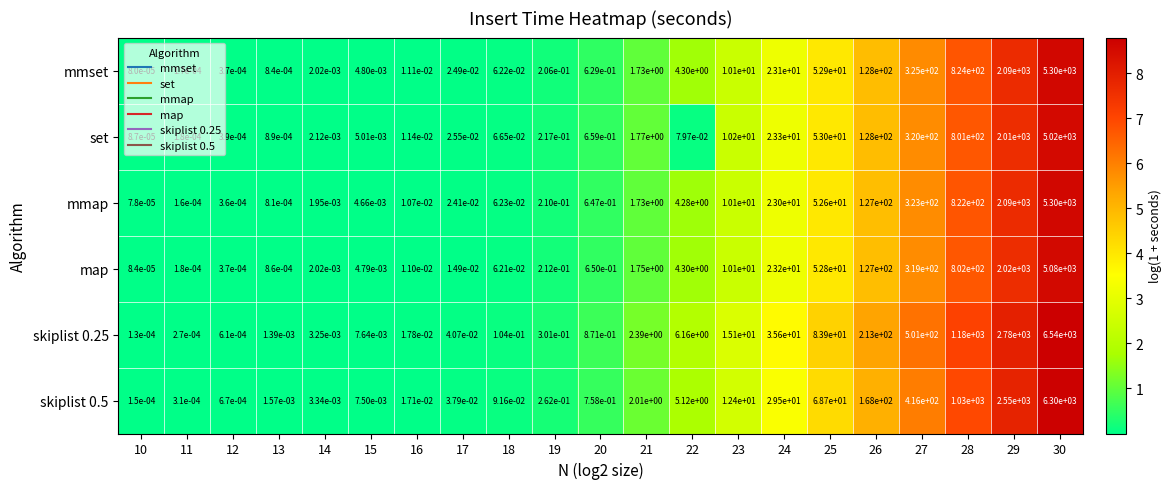

The skiplist 0.25 series shows 501.0 at 27. True or false?

True